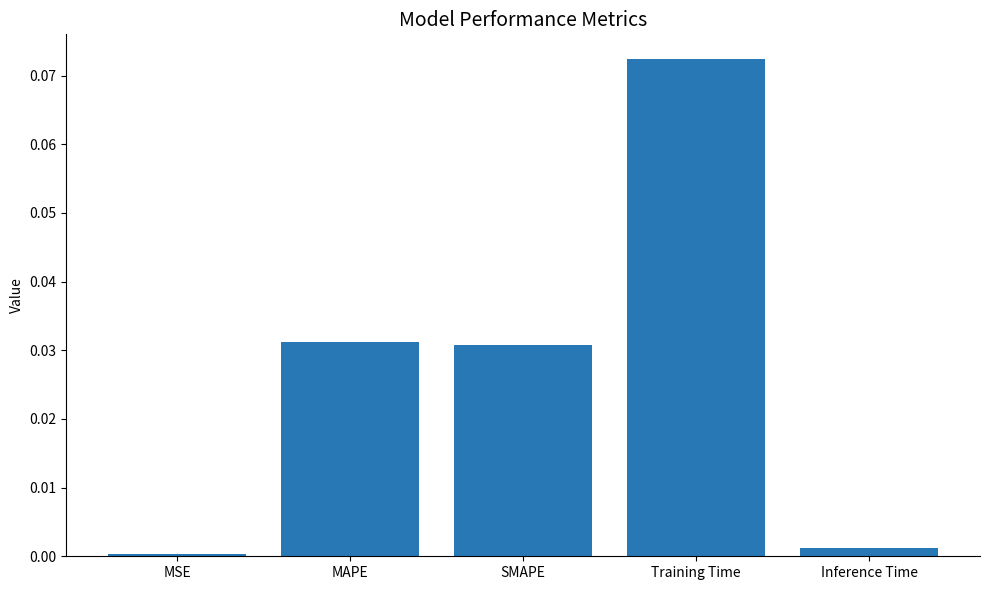

The value at Training Time is 0.0. True or false?

False